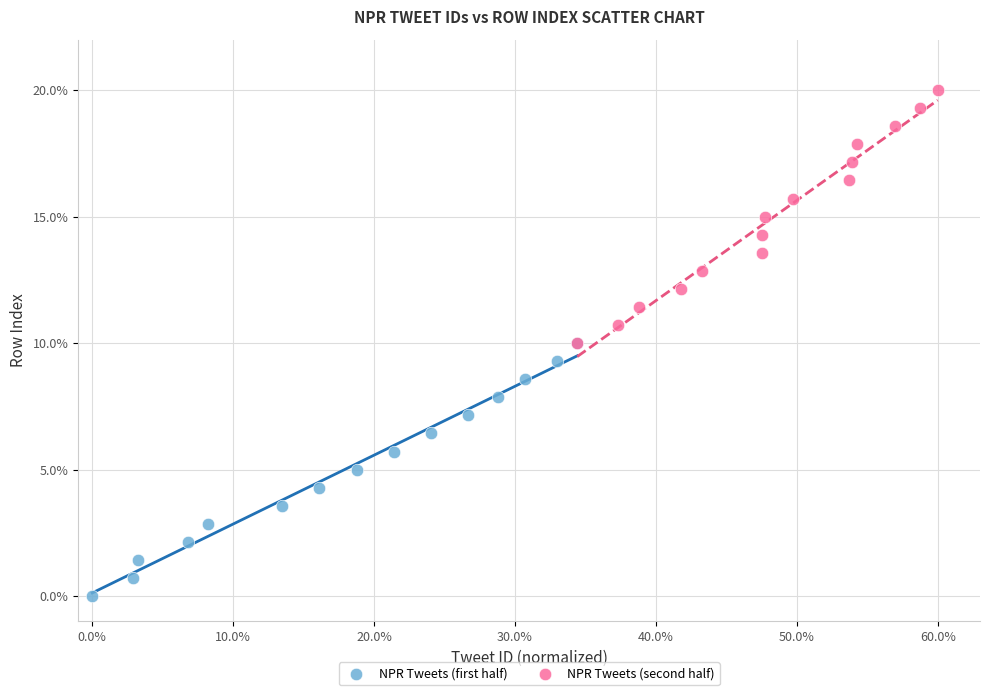

What are all the series names shown in the legend?

NPR Tweets (first half), NPR Tweets (second half)